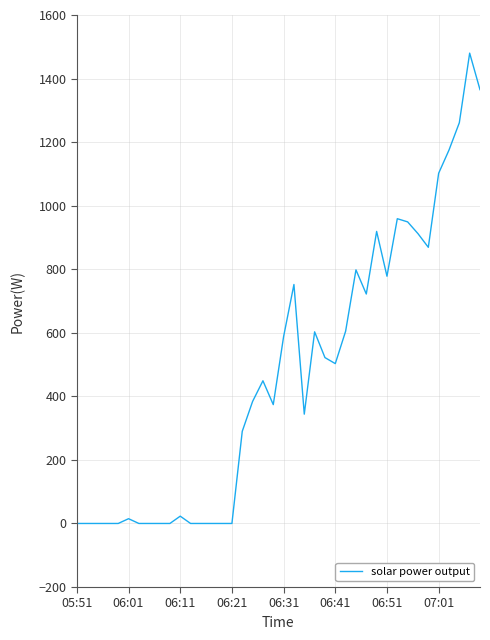

What is the maximum value shown in the chart?

1480